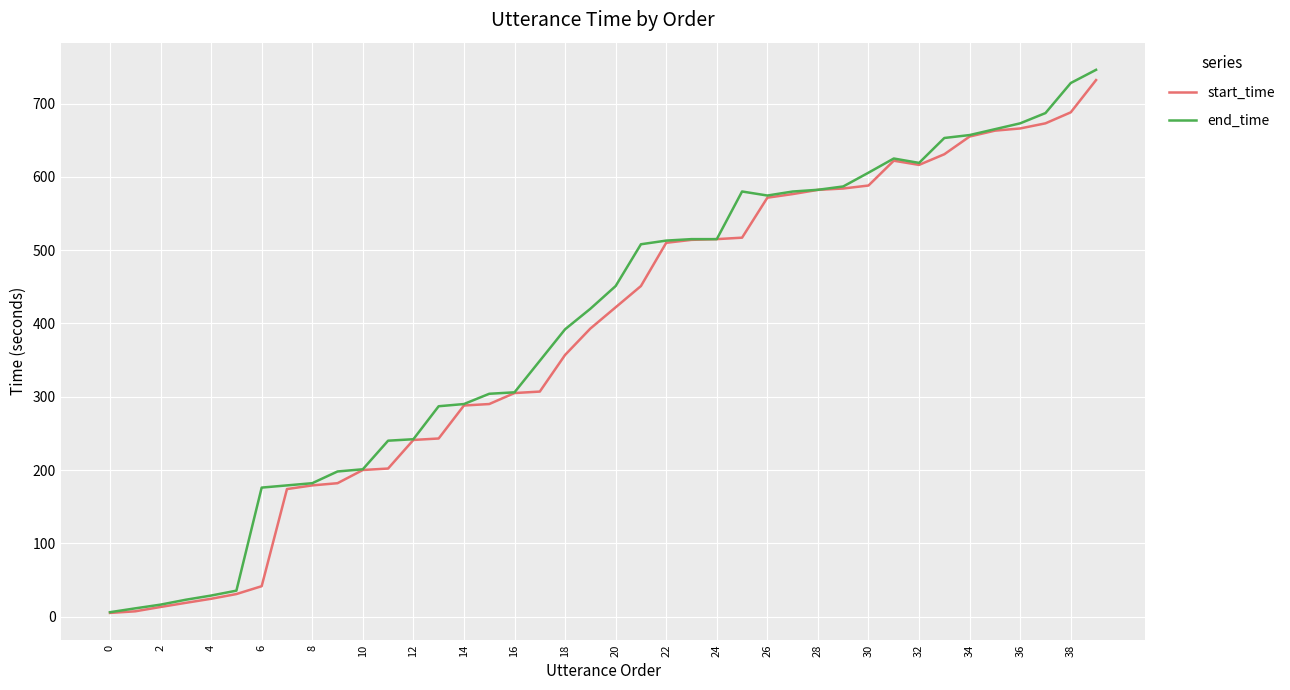

What is the greatest value displayed?

746.0